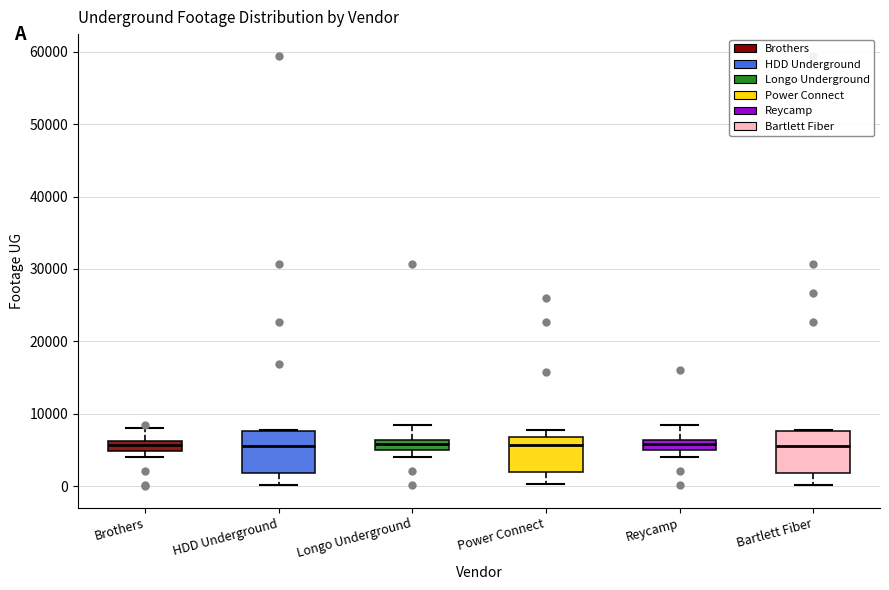

Where is the lower edge of the box for Power Connect on the y-axis? The values are not printed on the chart, so give them approximately, as read against the axis.

2000